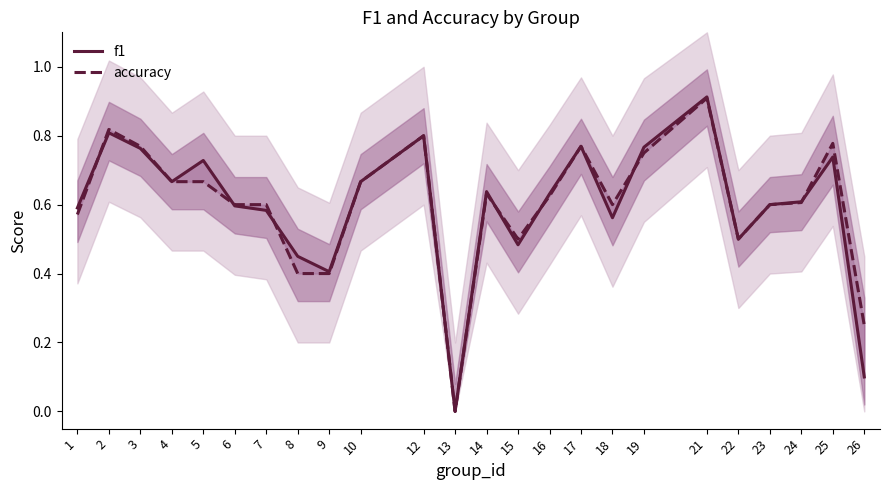

True or false: f1 has more than 2 interior local peaks.

True